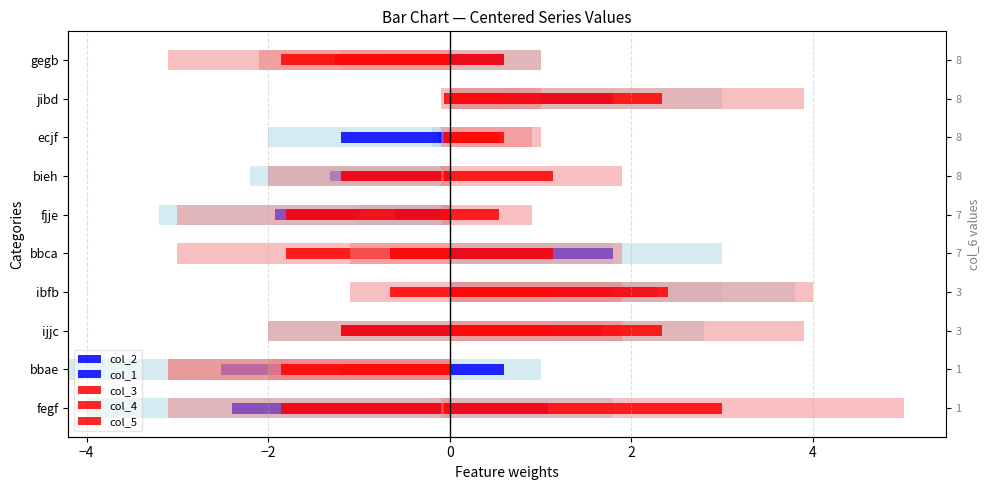

Reading left to right, list all the values displayed in this chart.

col_2: 1.1	-2.5	1.7	2.3	1.1	-1.9	-1.3	-0.1	0.5	-0.7
col_1: -2.4	0.6	-1.2	1.8	1.8	-0.6	-1.2	-1.2	1.8	0.6
col_3: -1.9	-1.9	1.1	1.1	1.1	-0.1	1.1	0.5	-0.1	-1.3
col_4: 3.0	-1.2	-1.2	2.4	-1.8	-1.8	-1.2	0.6	0.6	0.6
col_5: -0.1	-1.9	2.3	-0.7	-0.7	0.5	-0.1	-0.1	2.3	-1.9